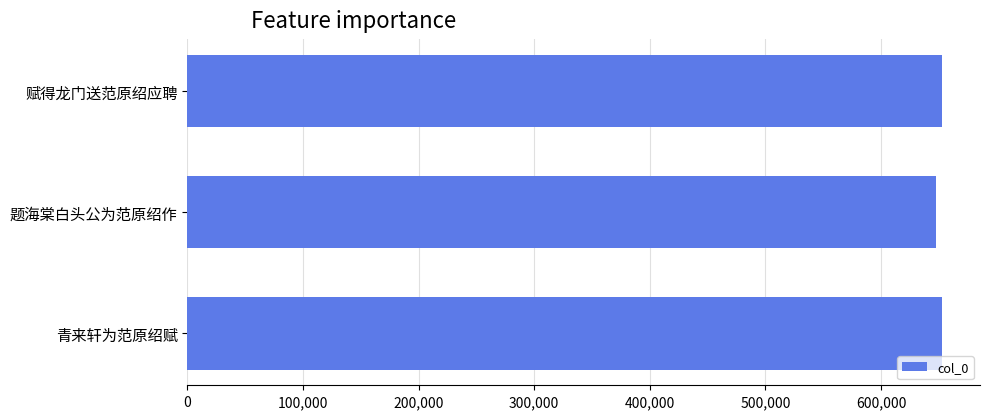

The chart shows a value of 647530 at 题海棠白头公为范原绍作. True or false?

True